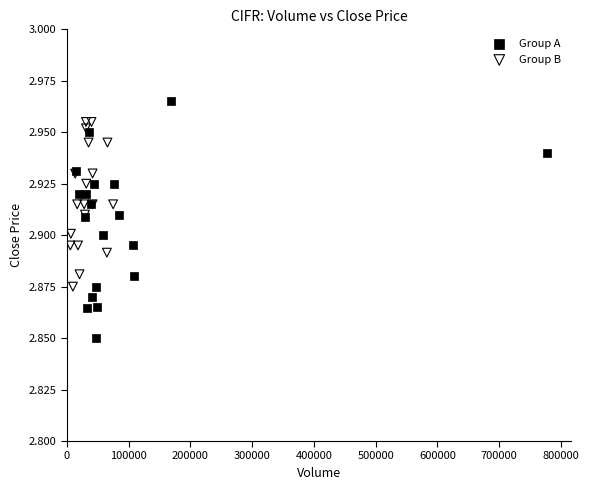

Which series has the largest Y range (max minus min)?

Group A